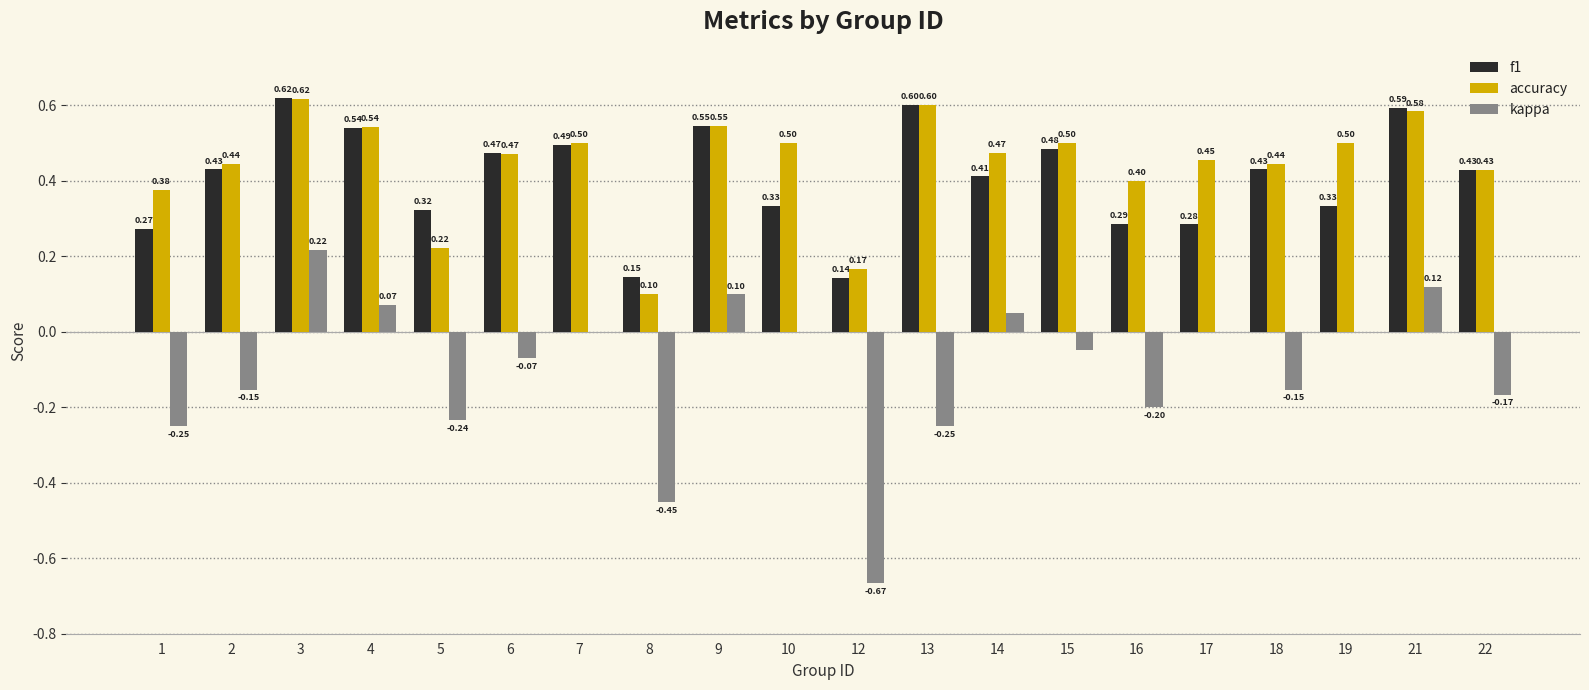

At which label is f1 closest to 0?

12